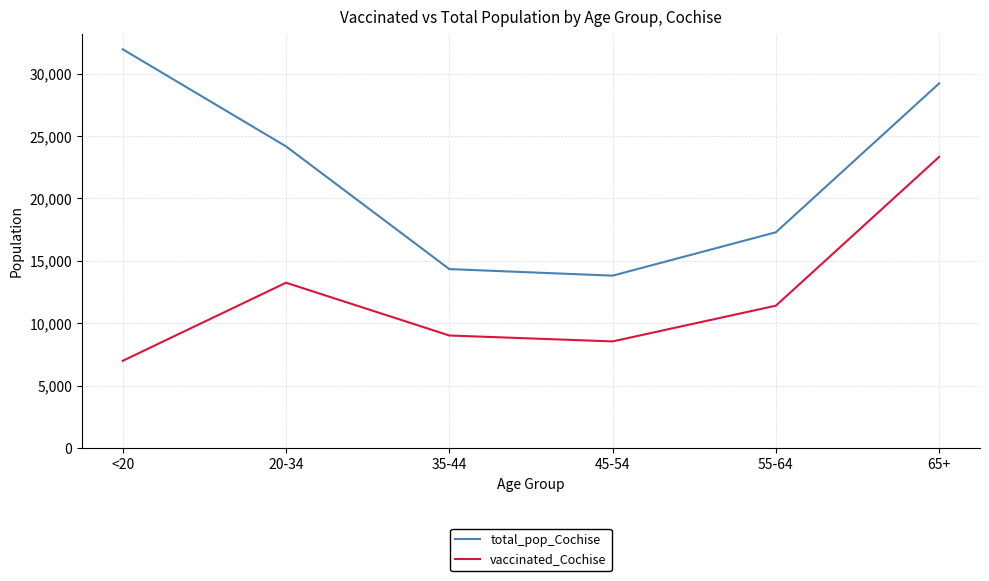

What is the sum of all vaccinated_Cochise values?

72529